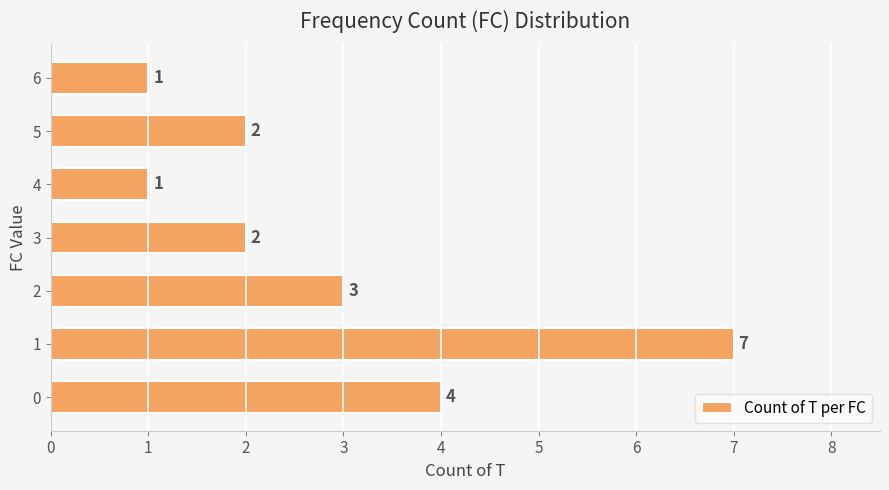

What is the greatest value displayed?

7